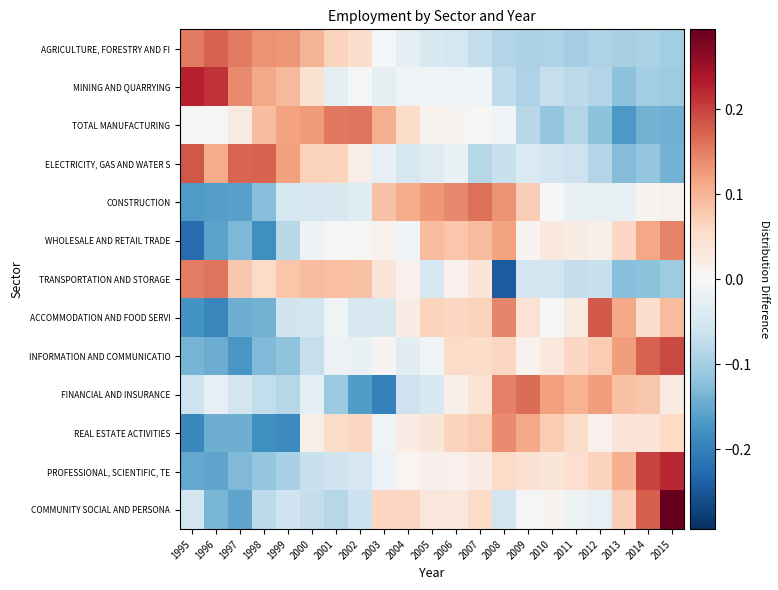

At which category is the sum across all series the highest?

2015